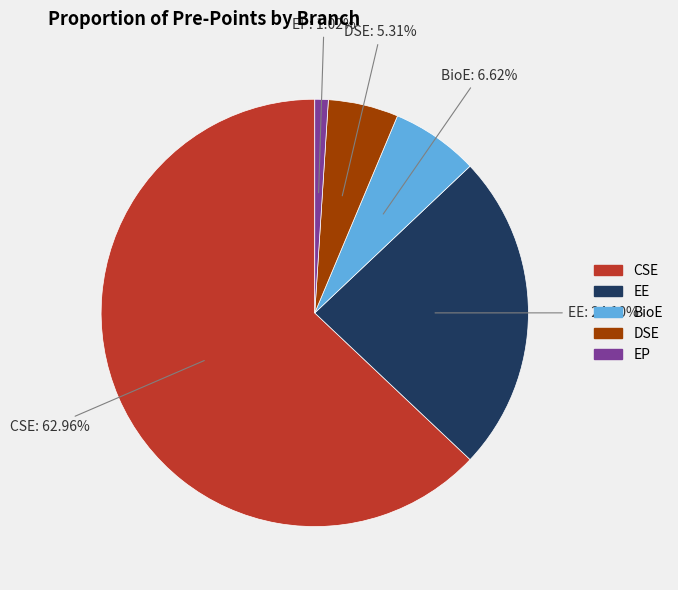

To the nearest percent, what is the average slice percentage?

20%